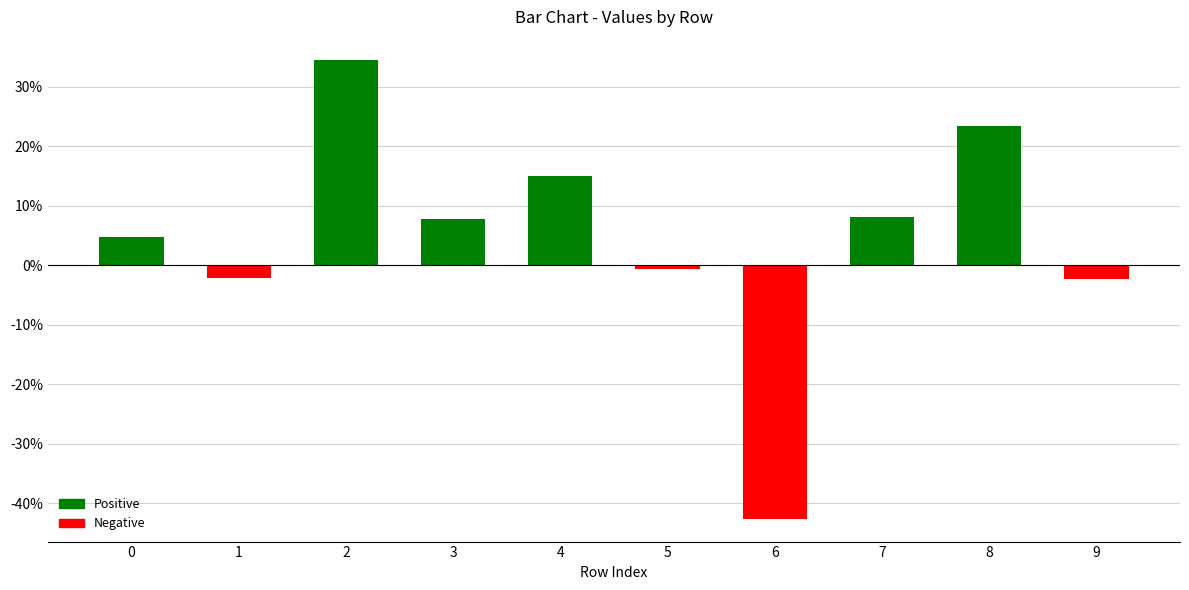

What is the greatest value displayed?

0.3